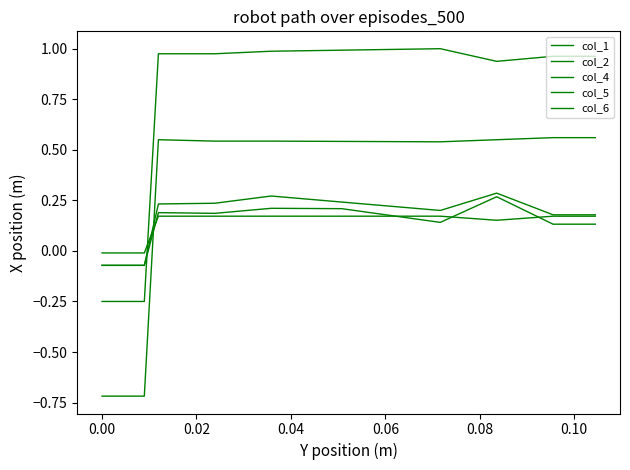

Is this an area chart (filled region under the line)?

No